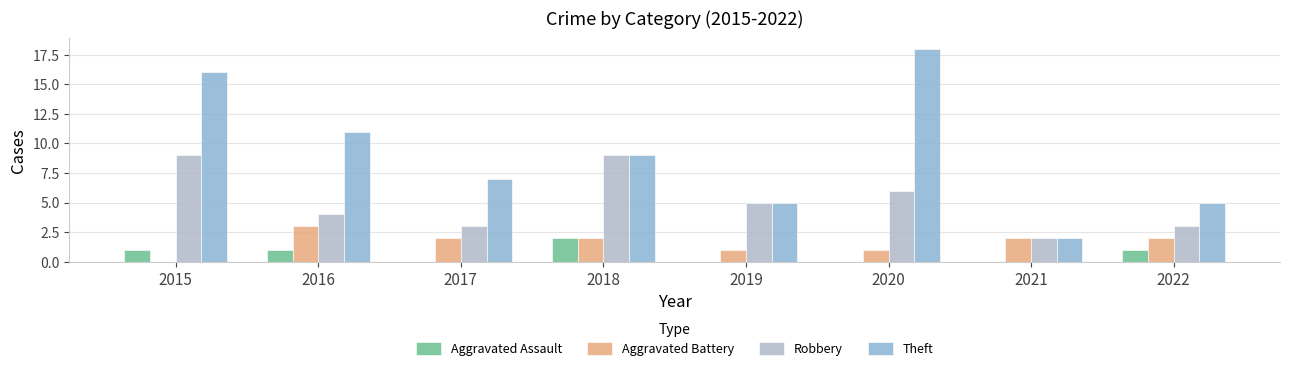

What is the highest value of the Aggravated Assault series?

2